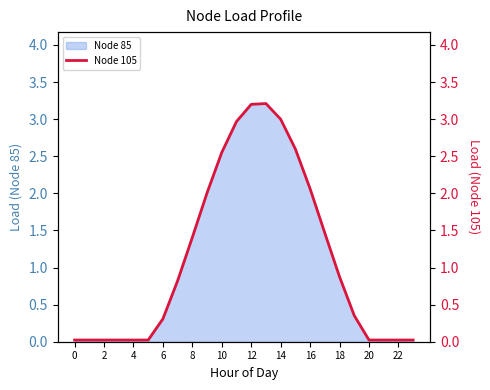

The value of Node 85 at 18 is 0.2. True or false?

False